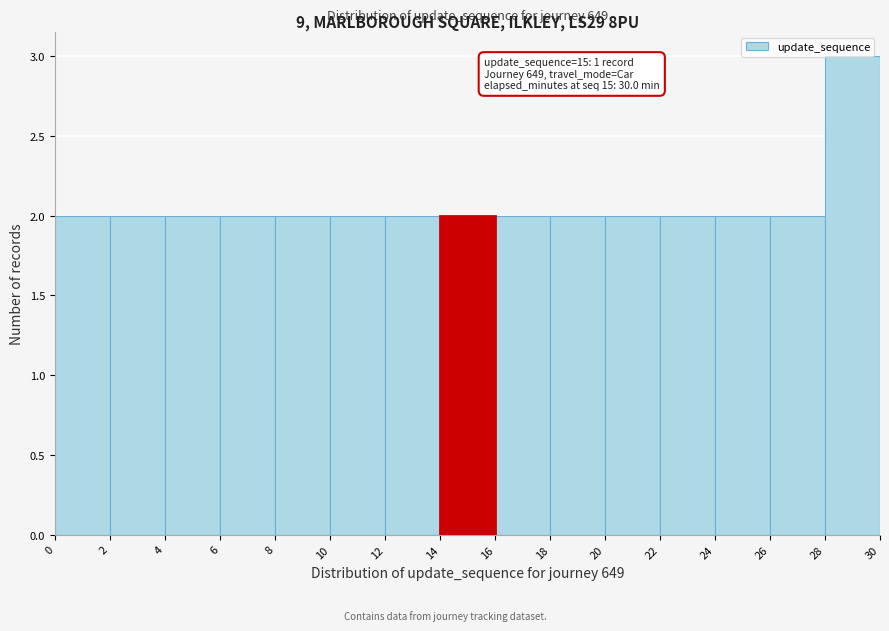

Which range on the x-axis has the tallest bar?

28 to 30